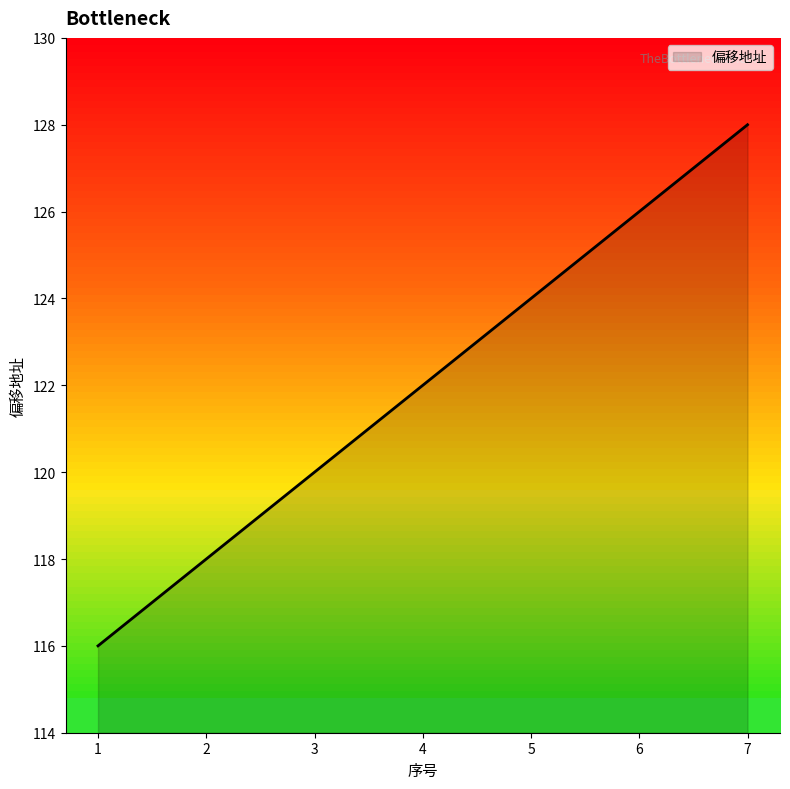

List the labels in order of value, smallest first.

1, 2, 3, 4, 5, 6, 7